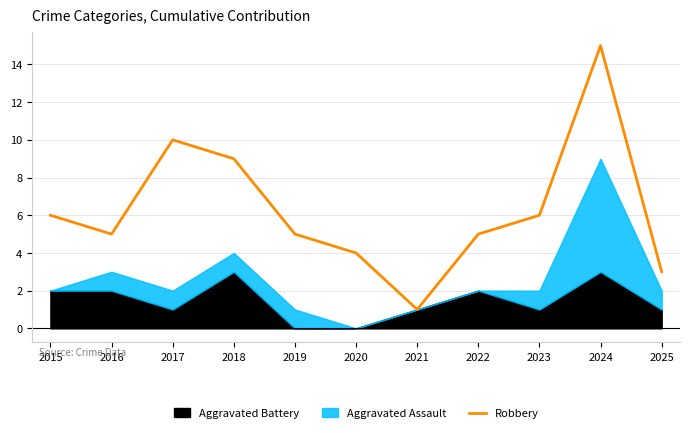

True or false: the data shows 7 at 2022.

False